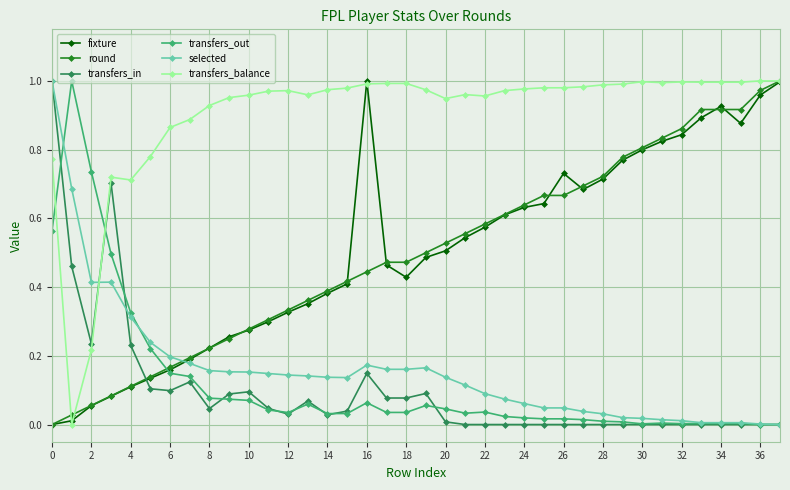

After their last crossing, which series has the higher values: fixture or transfers_in?

fixture